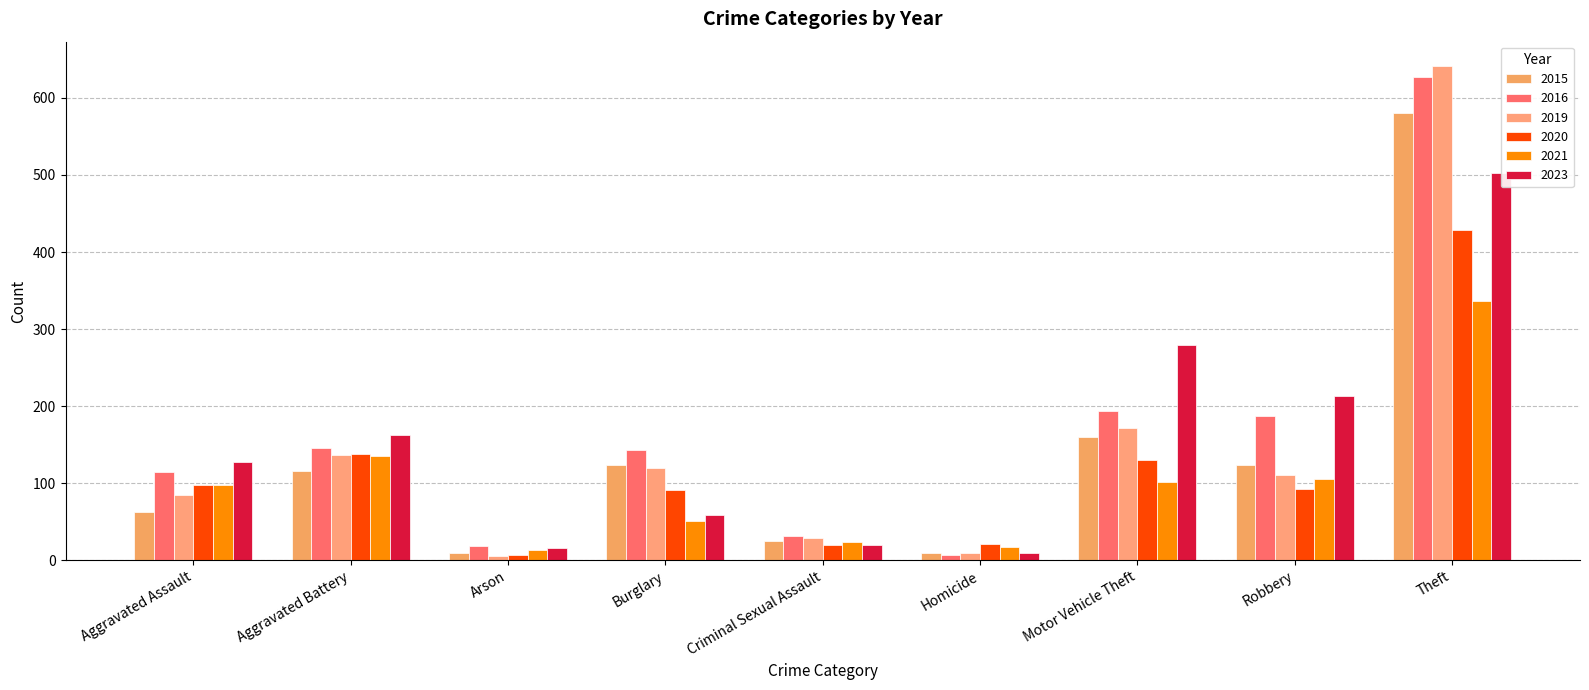

Rank the series at Theft from lowest to highest value.

2021, 2020, 2023, 2015, 2016, 2019